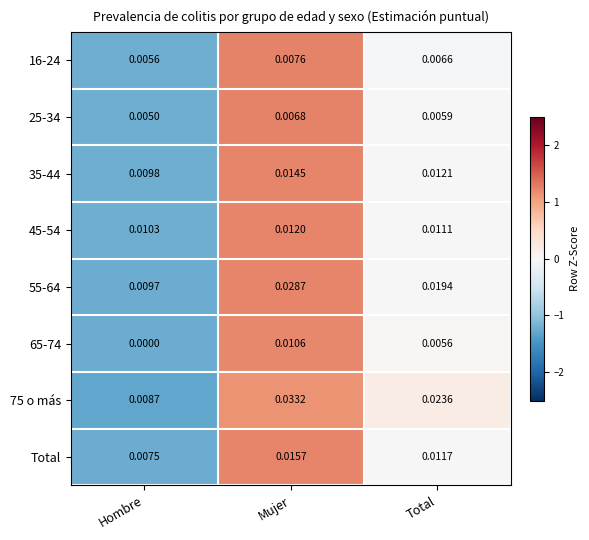

Where is 45-54 nearest to the value 0?

Hombre